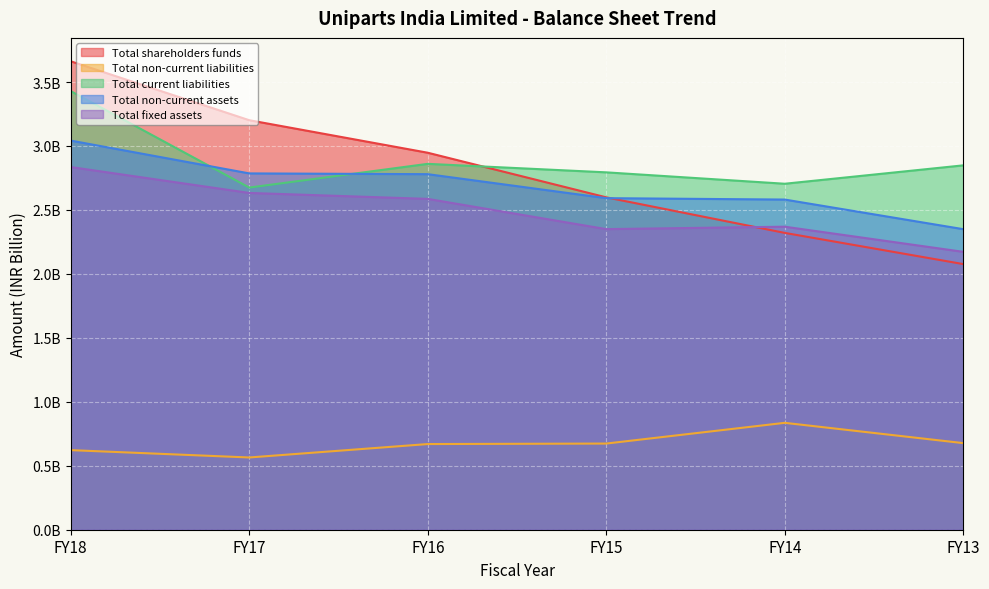

How many distinct data groups are displayed?

5